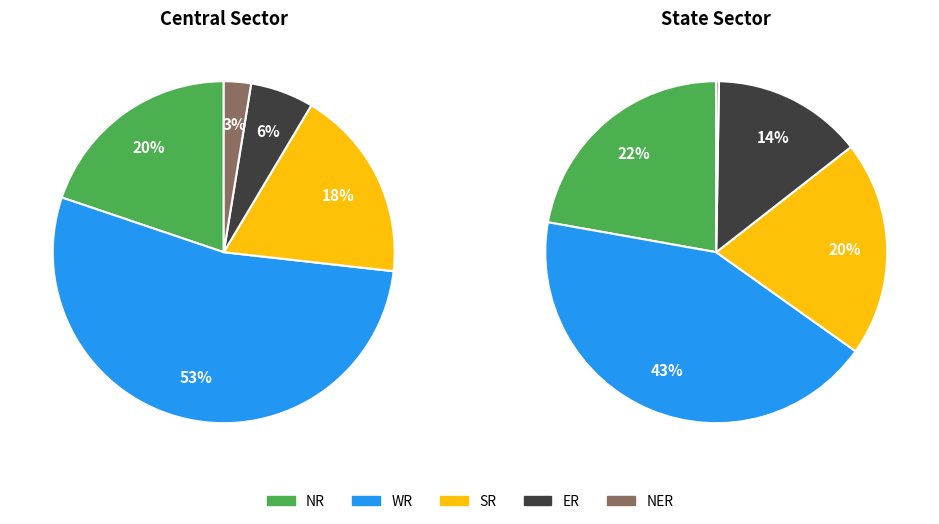

Which category has the biggest portion of the pie?

WR